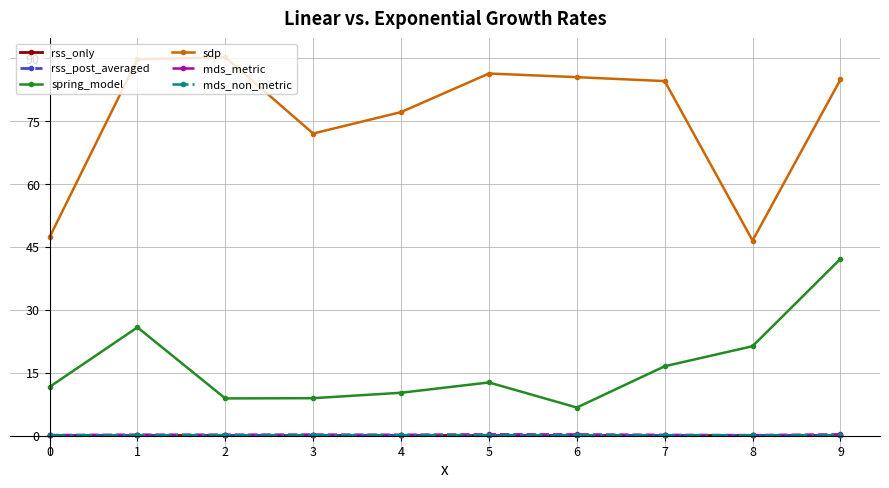

What is the difference between the maximum and minimum values in the spring_model series?

35.5